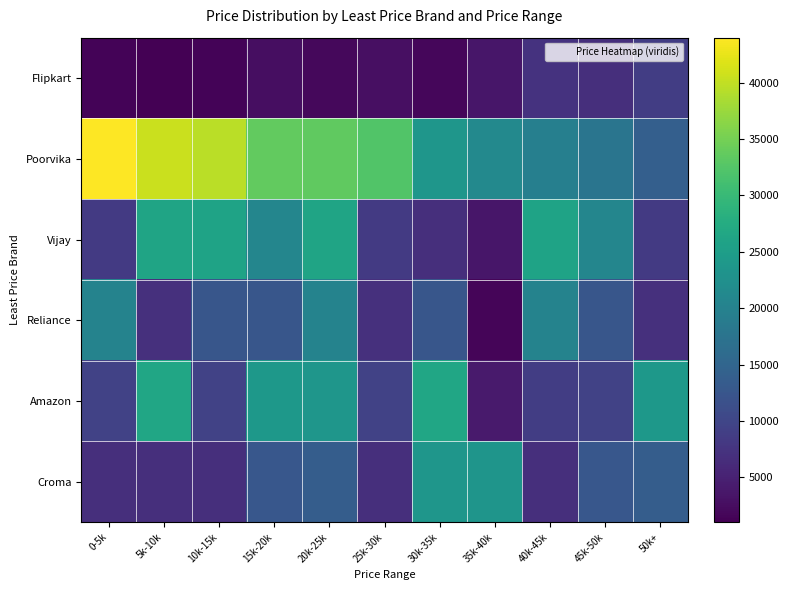

Rank the series at 30k-35k from highest to lowest value.

Amazon, Croma, Poorvika, Reliance, Vijay, Flipkart